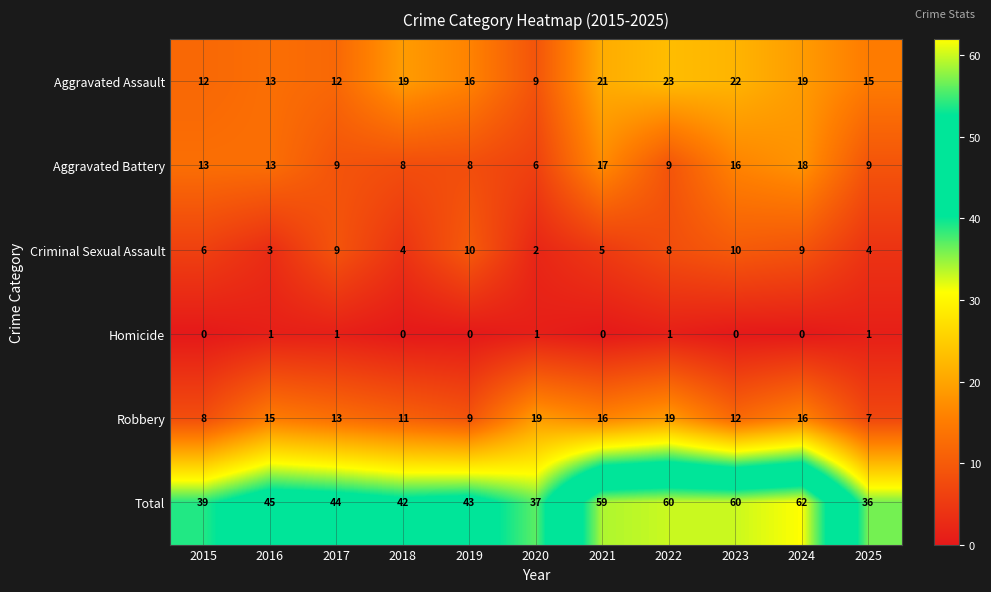

At 2015, list the series in order from largest to smallest.

Total, Aggravated Battery, Aggravated Assault, Robbery, Criminal Sexual Assault, Homicide